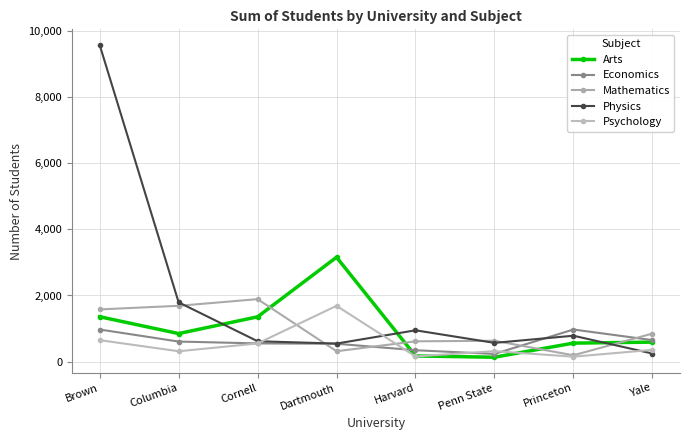

Reading left to right, extract all data points from this chart.

Arts: 1358	849	1355	3155	173	135	561	591
Economics: 972	608	552	542	346	234	972	651
Mathematics: 1579	1688	1889	316	615	632	193	849
Physics: 9567	1793	618	547	948	568	784	246
Psychology: 651	315	551	1687	158	318	151	357